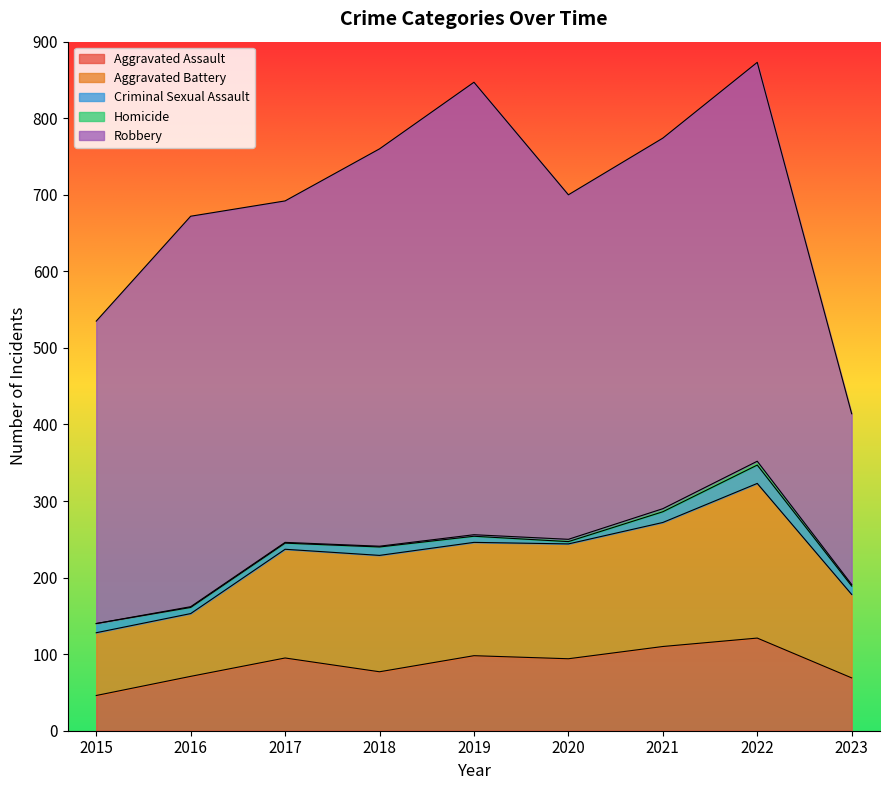

Which series changed the most between 2018 and 2023?

Robbery